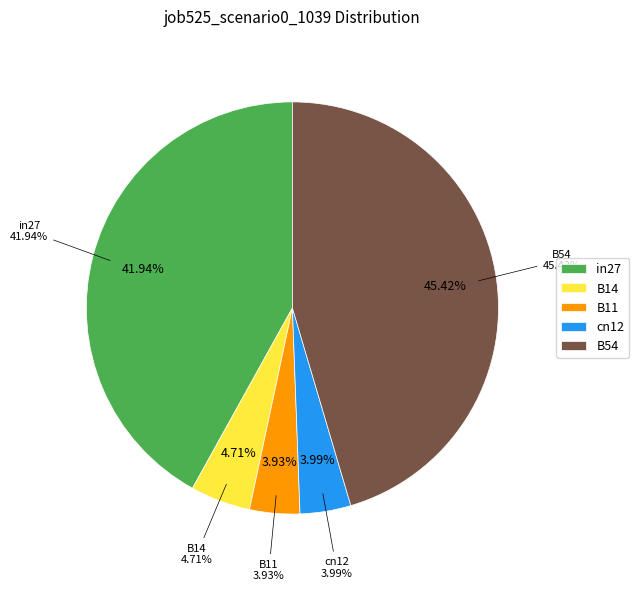

How many segments does this pie chart have?

5